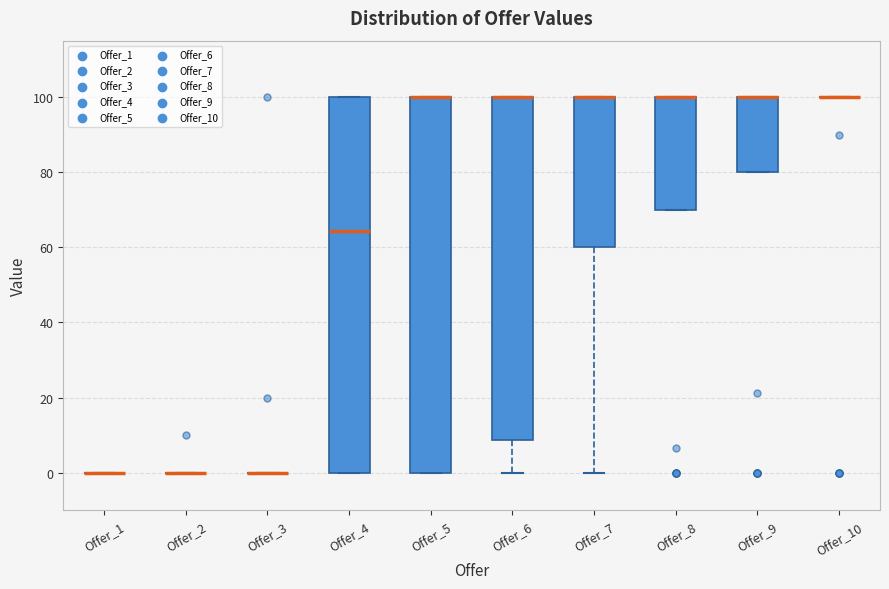

Reading left to right, read every box against the y-axis: the position of its median line, the range the box covers, and the ends of its whiskers. The values are not printed on the chart, so give them approximately, as read against the axis.

Offer_1: box collapsed to a line at 0, whiskers 0 to 0
Offer_2: box collapsed to a line at 0, whiskers 0 to 0
Offer_3: box collapsed to a line at 0, whiskers 0 to 0
Offer_4: median 64, box 0 to 100, whiskers 0 to 100
Offer_5: median 100 (drawn on the box's upper edge), box 0 to 100, whiskers 0 to 100
Offer_6: median 100 (drawn on the box's upper edge), box 8 to 100, whiskers 0 to 100
Offer_7: median 100 (drawn on the box's upper edge), box 60 to 100, whiskers 0 to 100
Offer_8: median 100 (drawn on the box's upper edge), box 70 to 100, whiskers 70 to 100
Offer_9: median 100 (drawn on the box's upper edge), box 80 to 100, whiskers 80 to 100
Offer_10: box collapsed to a line at 100, whiskers 100 to 100